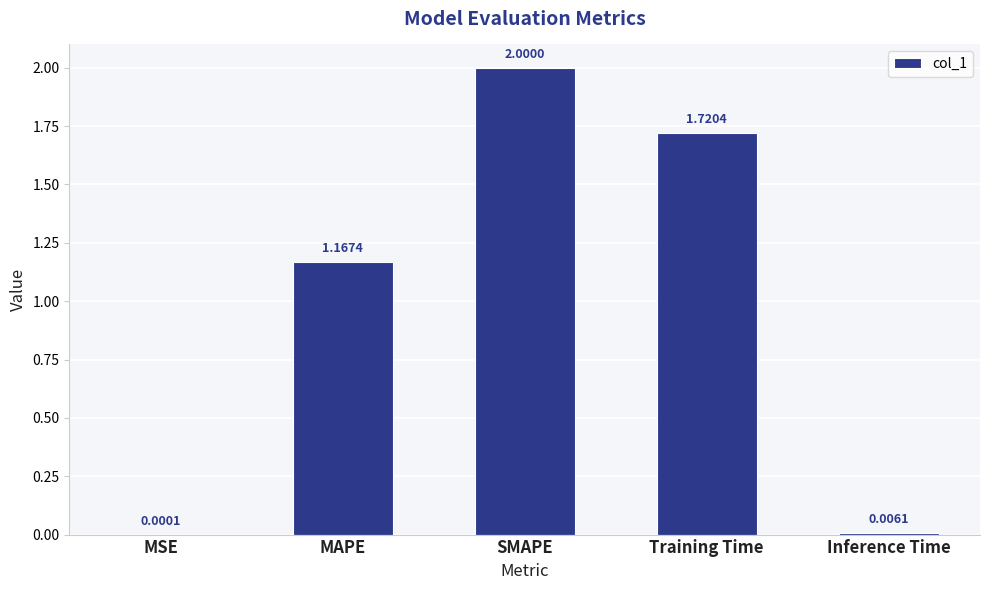

What is the change in value from SMAPE to Training Time?

-0.3